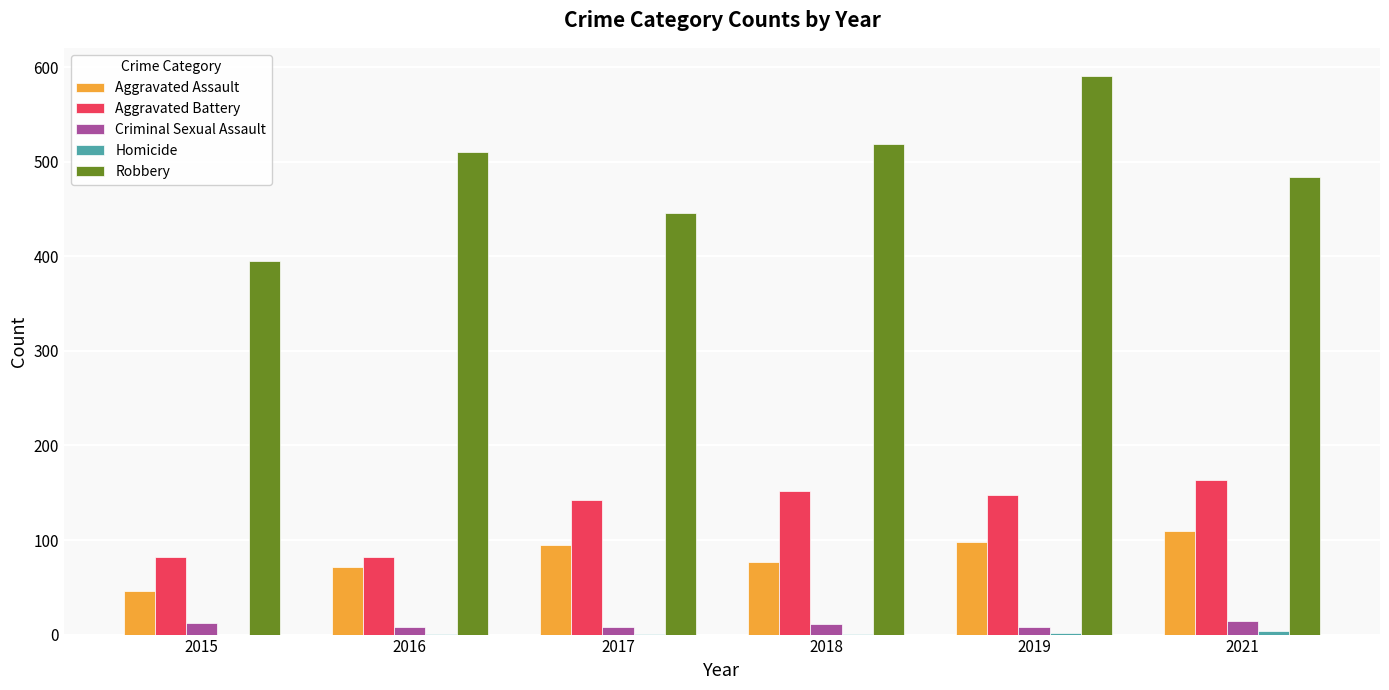

Read the Aggravated Battery value at 2019.

148